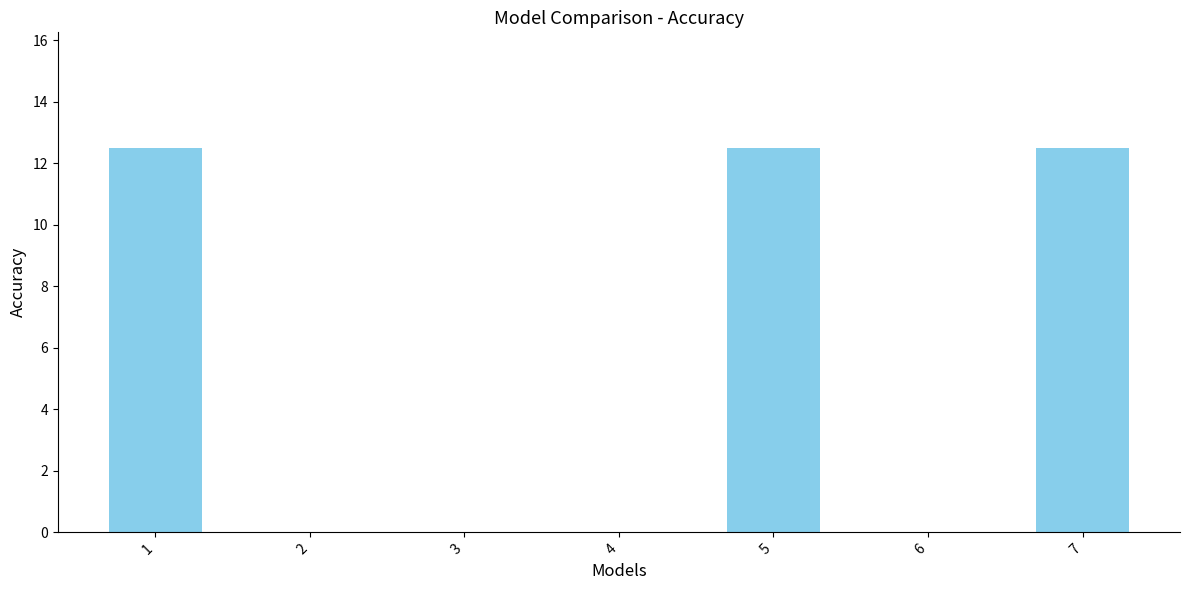

What is the sum of all values?

37.5